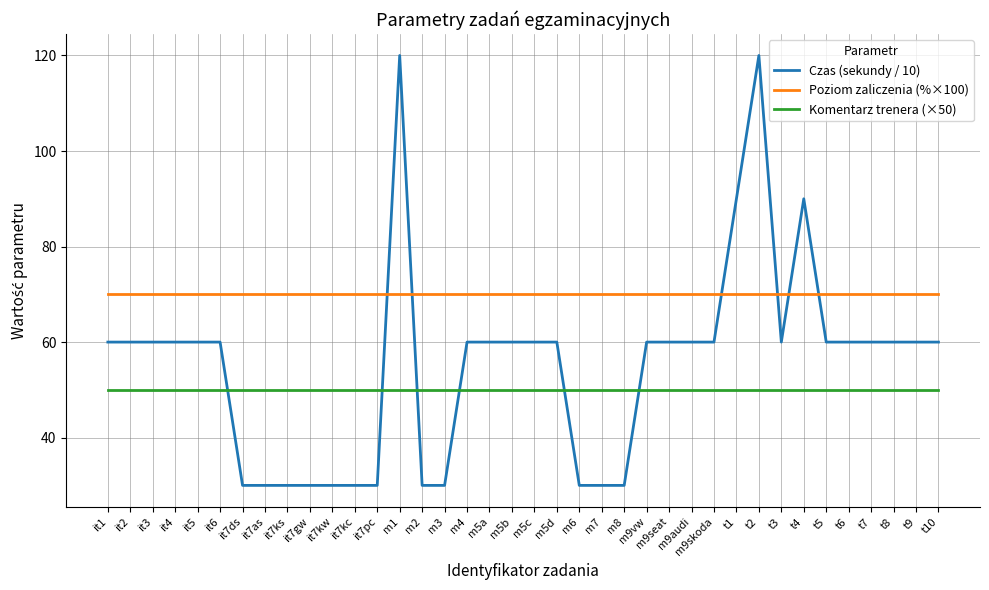

True or false: Czas (sekundy / 10) has a value of 102 at it1.

False